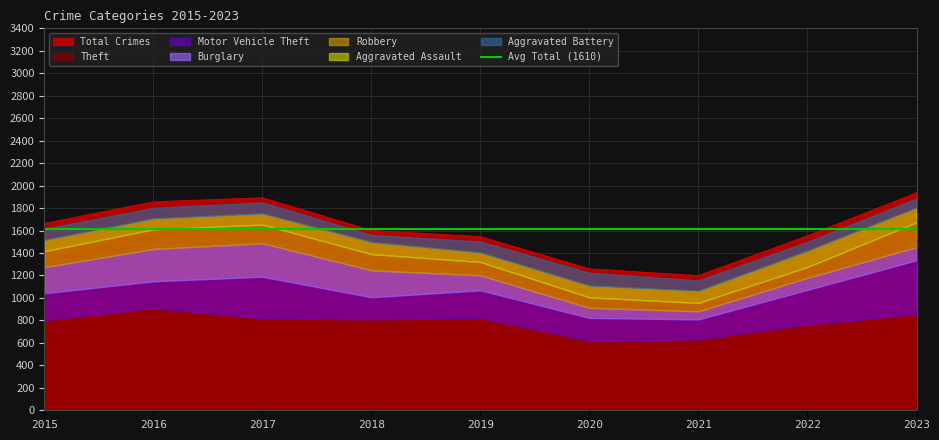

Rank the series at 2021 from highest to lowest value.

Theft, Motor Vehicle Theft, Aggravated Assault, Aggravated Battery, Robbery, Burglary